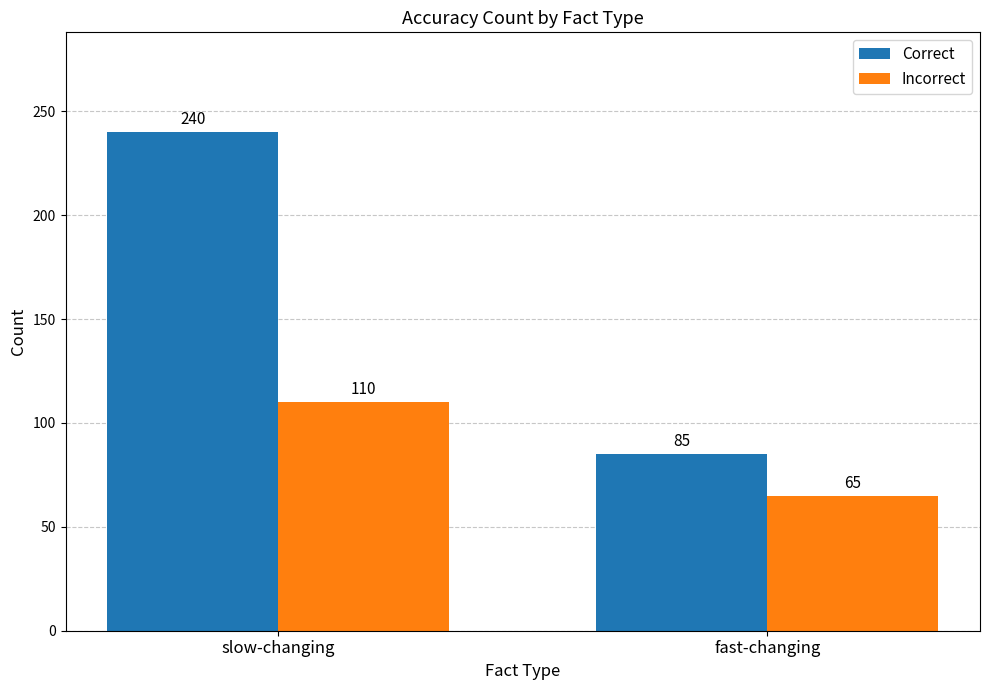

Count the number of categories in the chart.

2